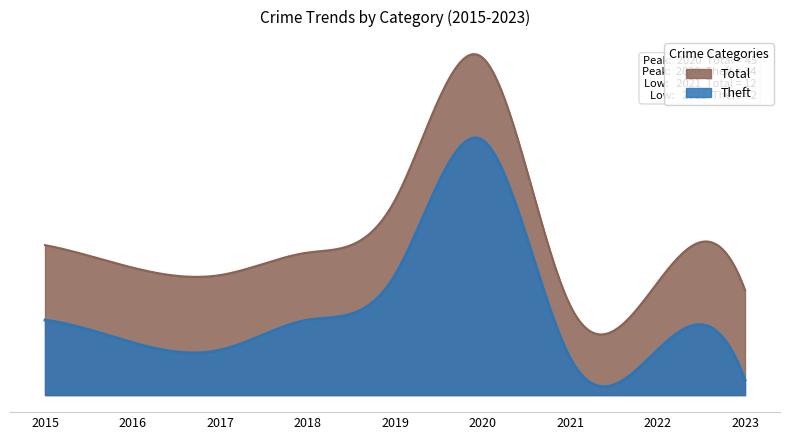

The value of Aggravated Assault at 2020 is 1. True or false?

False